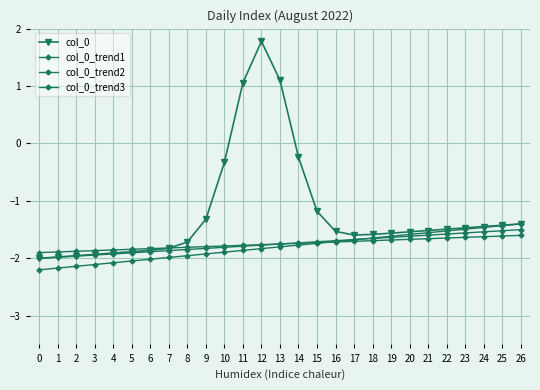

How many categories are shown in the chart?

27